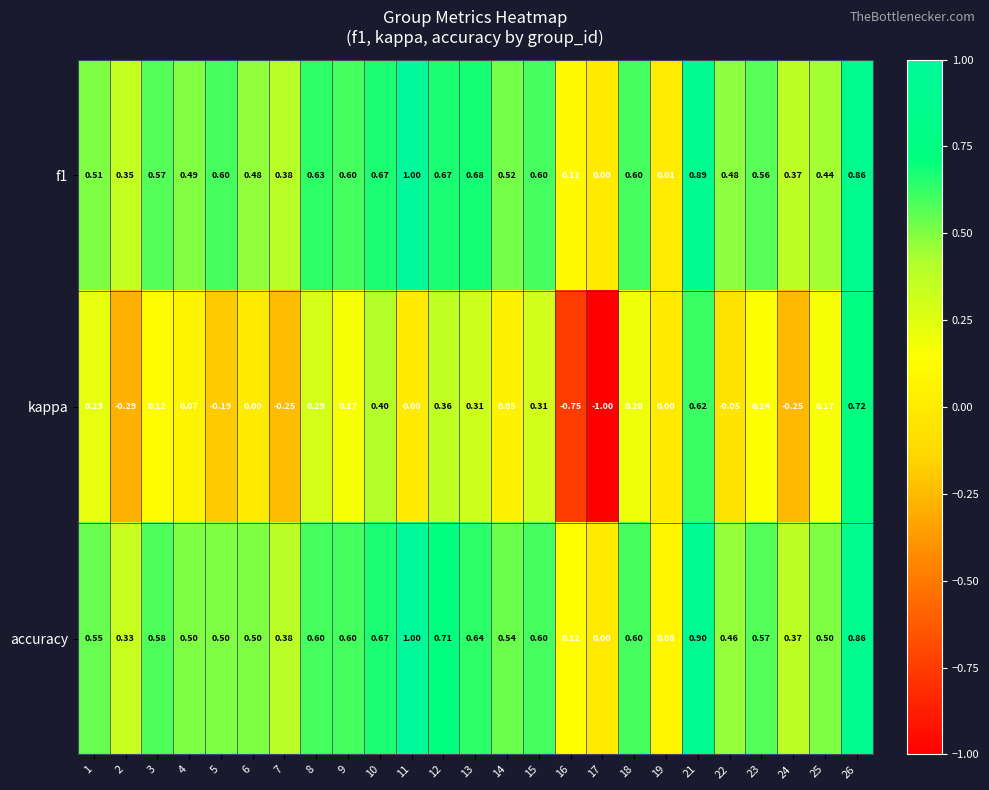

Which category has the lowest value across all series?

17